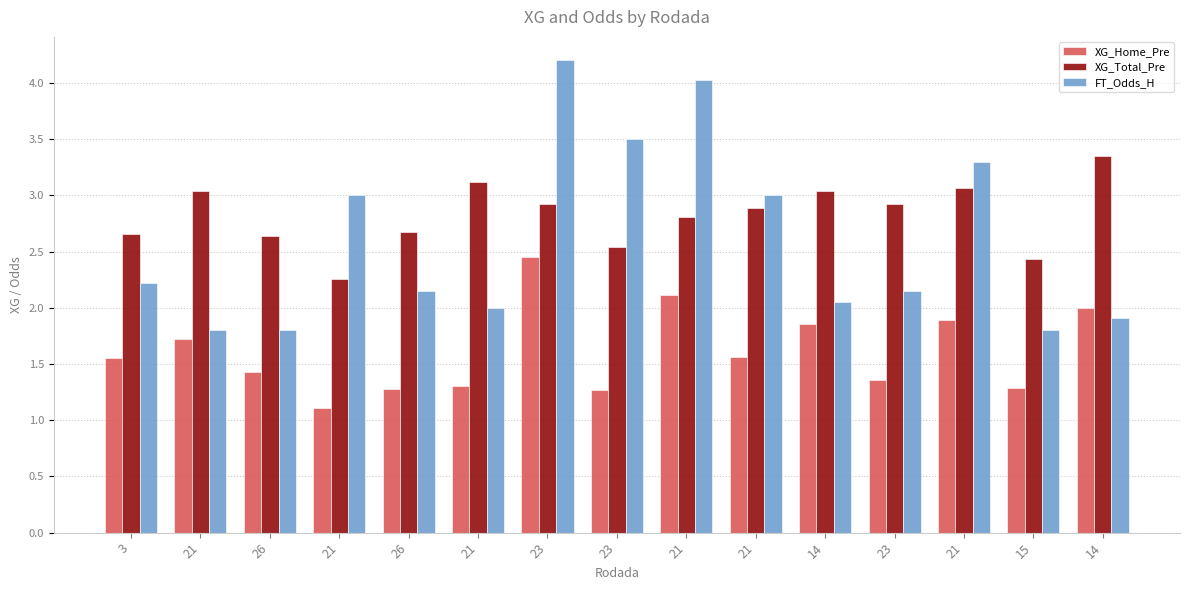

What are all the series names shown in the legend?

XG_Home_Pre, XG_Total_Pre, FT_Odds_H